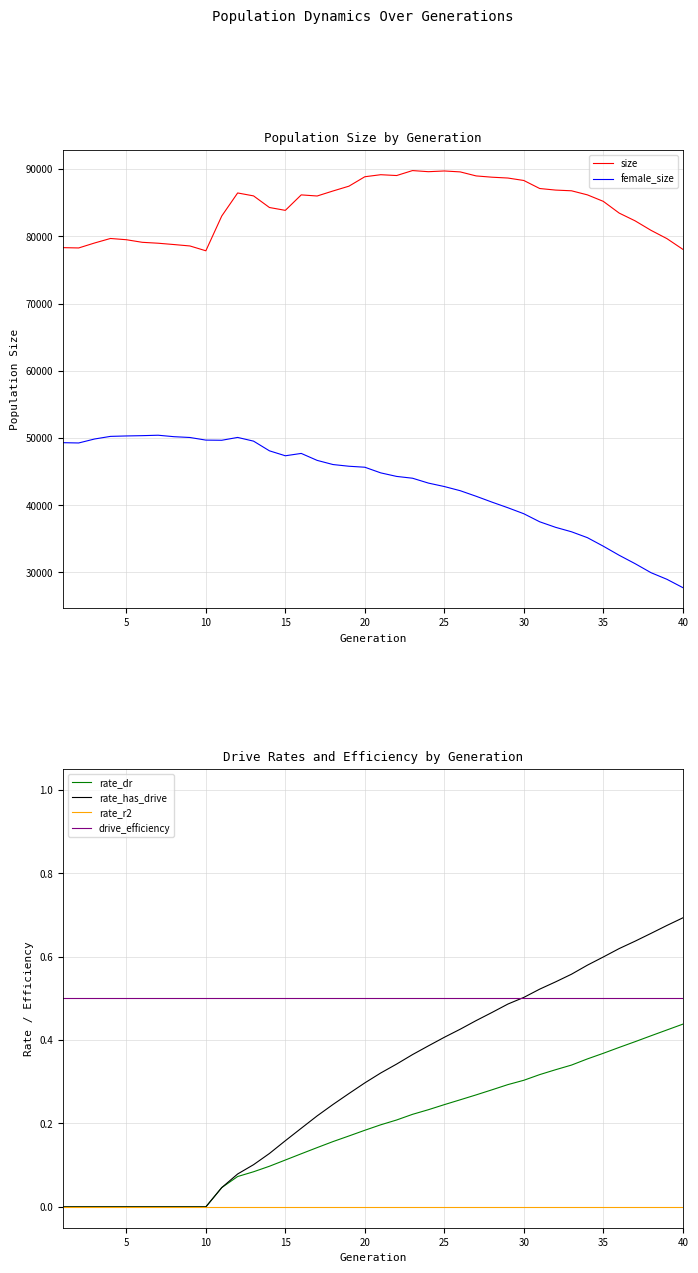

True or false: female_size and rate_has_drive cross at least once.

False